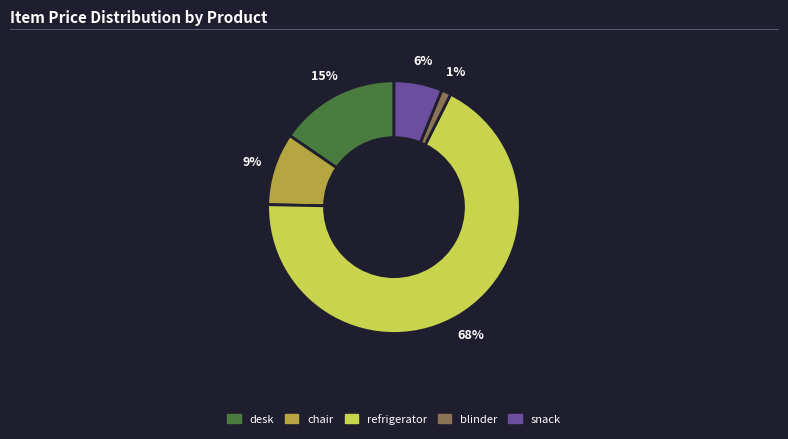

To the nearest percent, what portion does snack represent?

6%